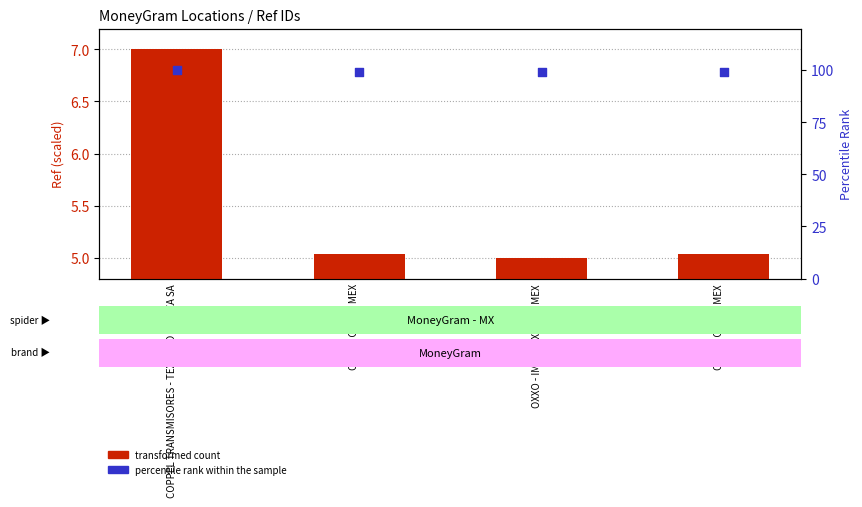

At which category is the sum across all series the highest?

COPPEL TRANSMISORES - TEXCOCO - PLAZA SA